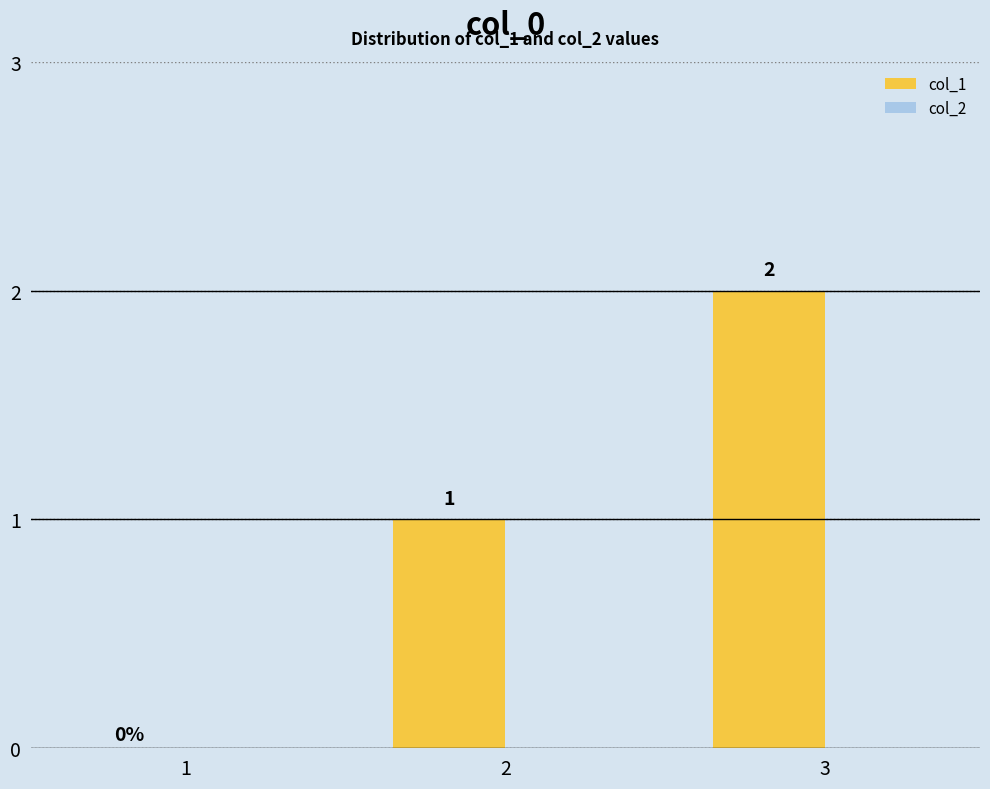

What is the sum of all values?

3